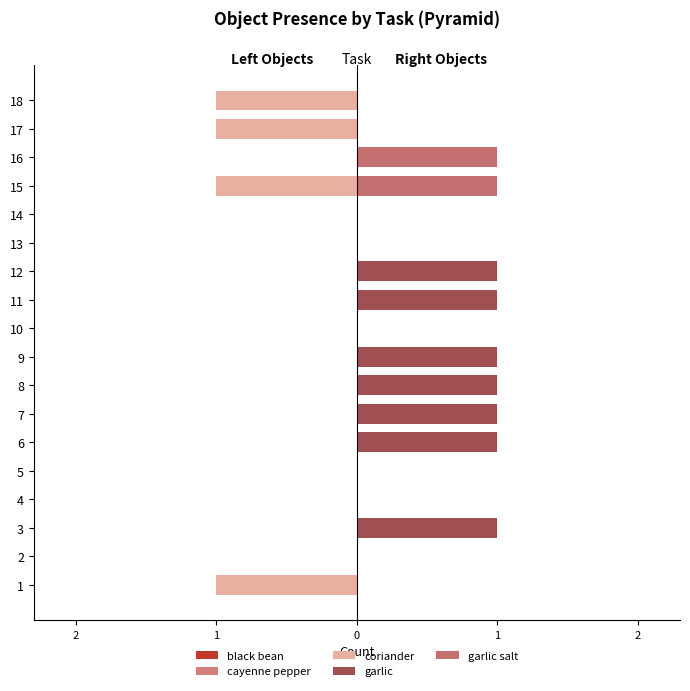

How many data points does each series have?

18